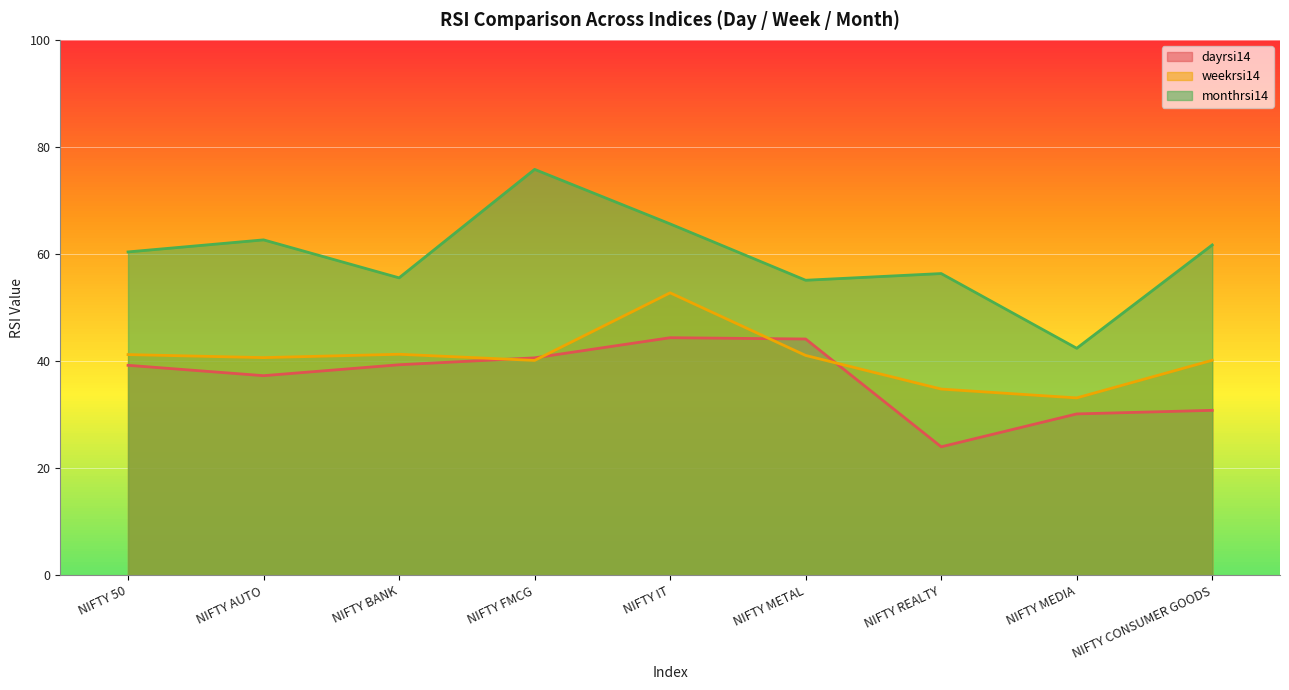

Between NIFTY AUTO and NIFTY CONSUMER GOODS, which is larger?

NIFTY AUTO